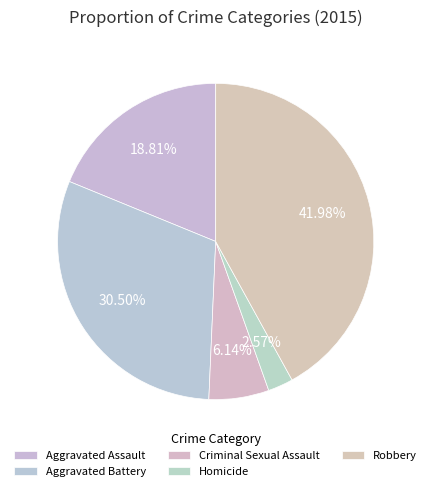

To the nearest percent, what is the average slice percentage?

20%